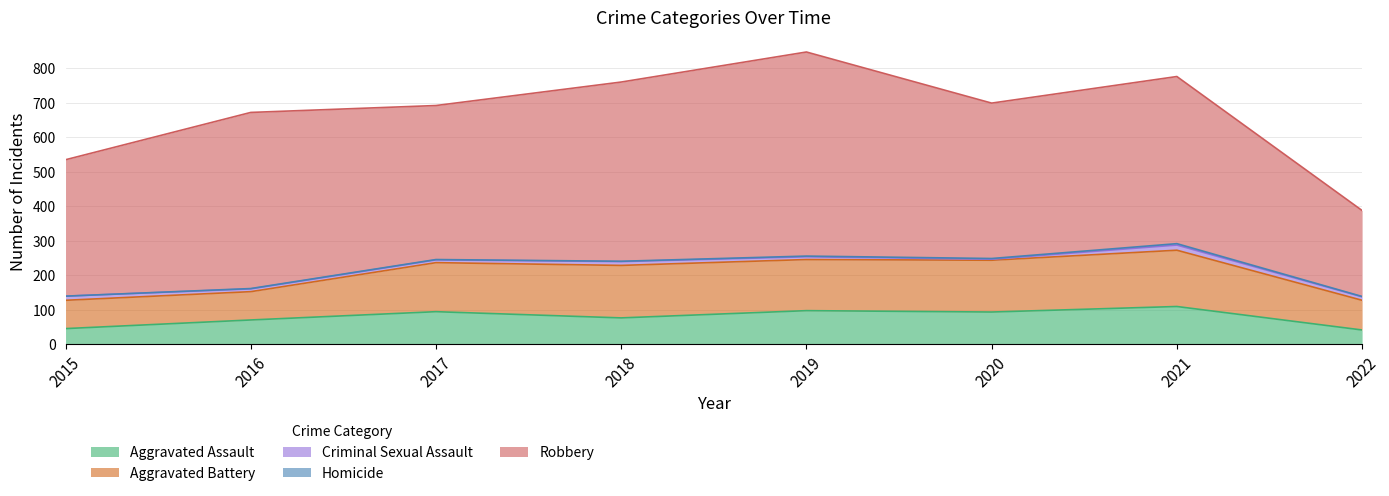

What is the sum of the Criminal Sexual Assault values at 2019 and 2021?

23